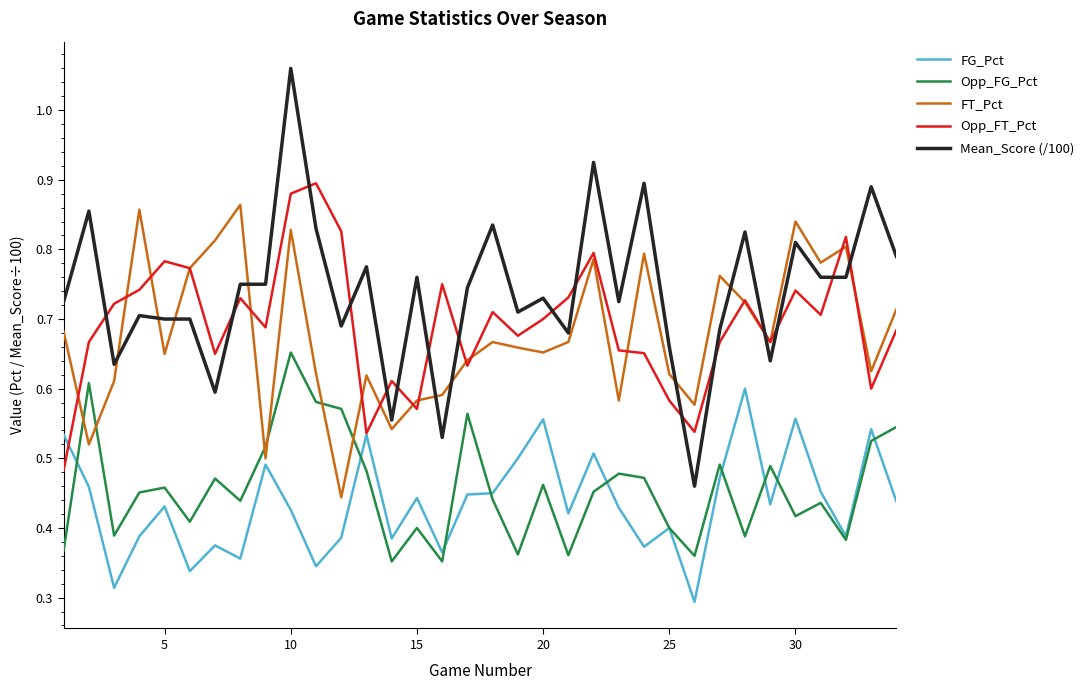

Which series has the largest range (max minus min)?

Mean_Score (/100)